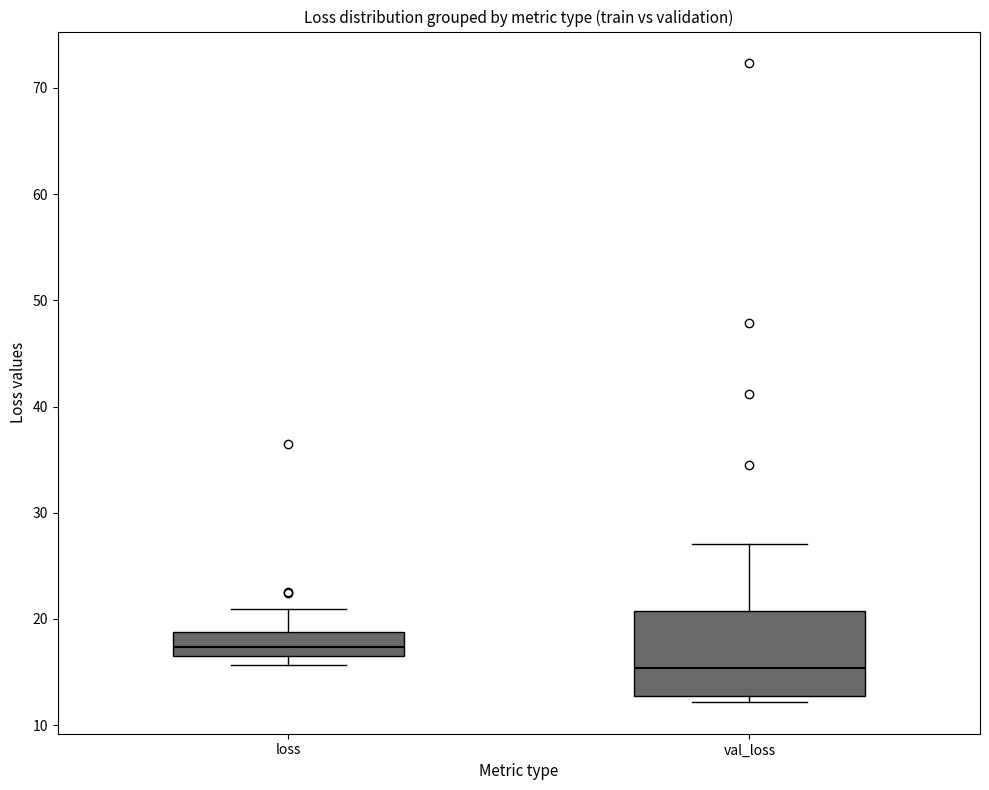

Where does the upper whisker of the box for loss end on the y-axis? The values are not printed on the chart, so give them approximately, as read against the axis.

21